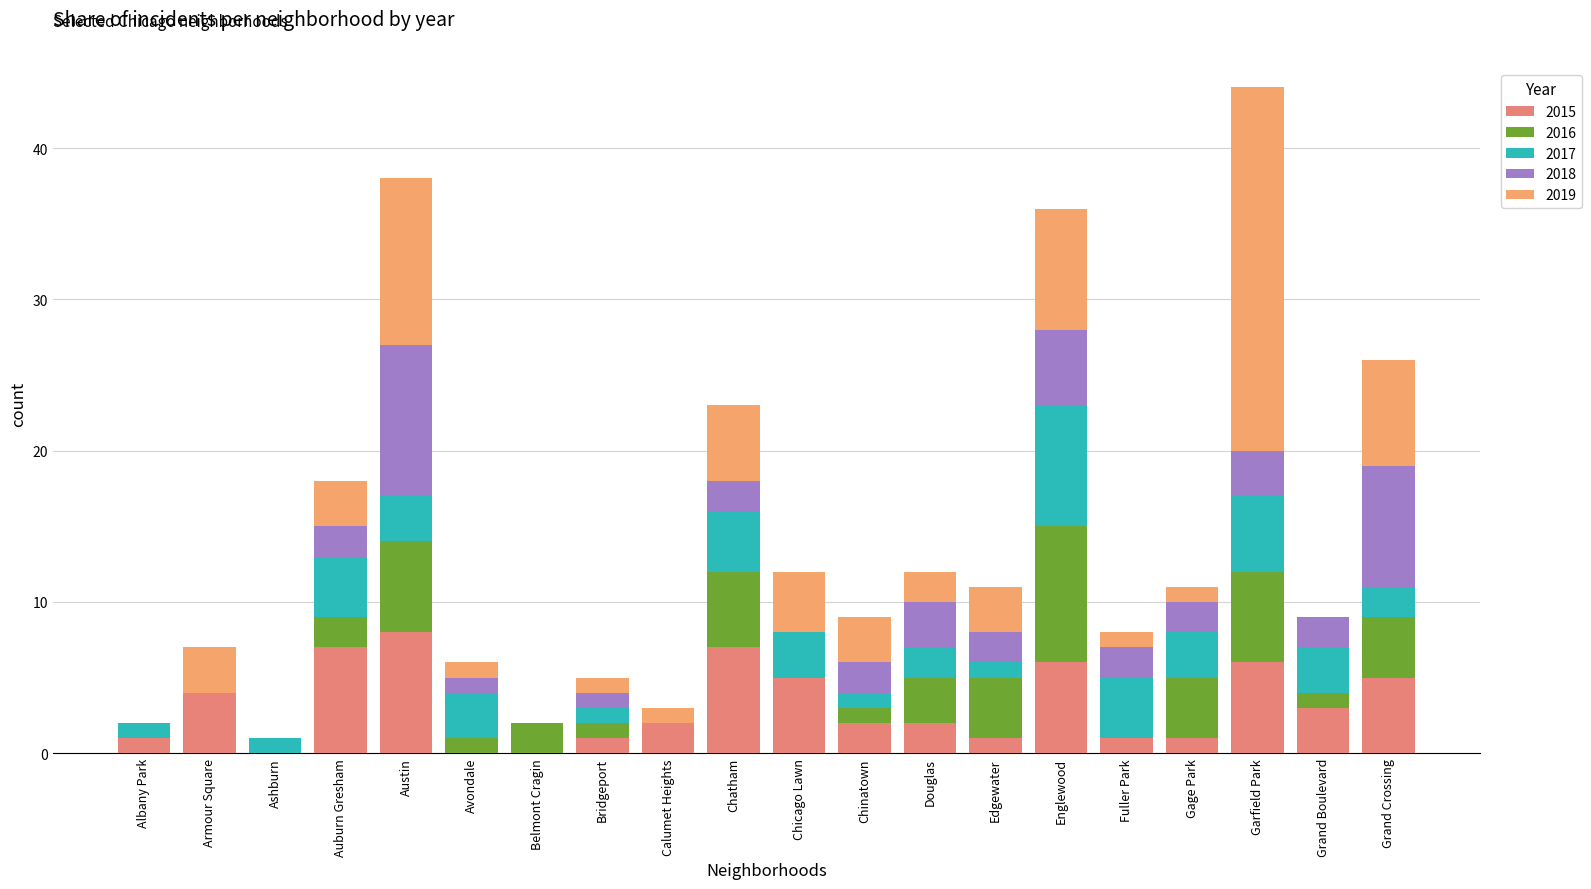

Are the bars horizontal?

No